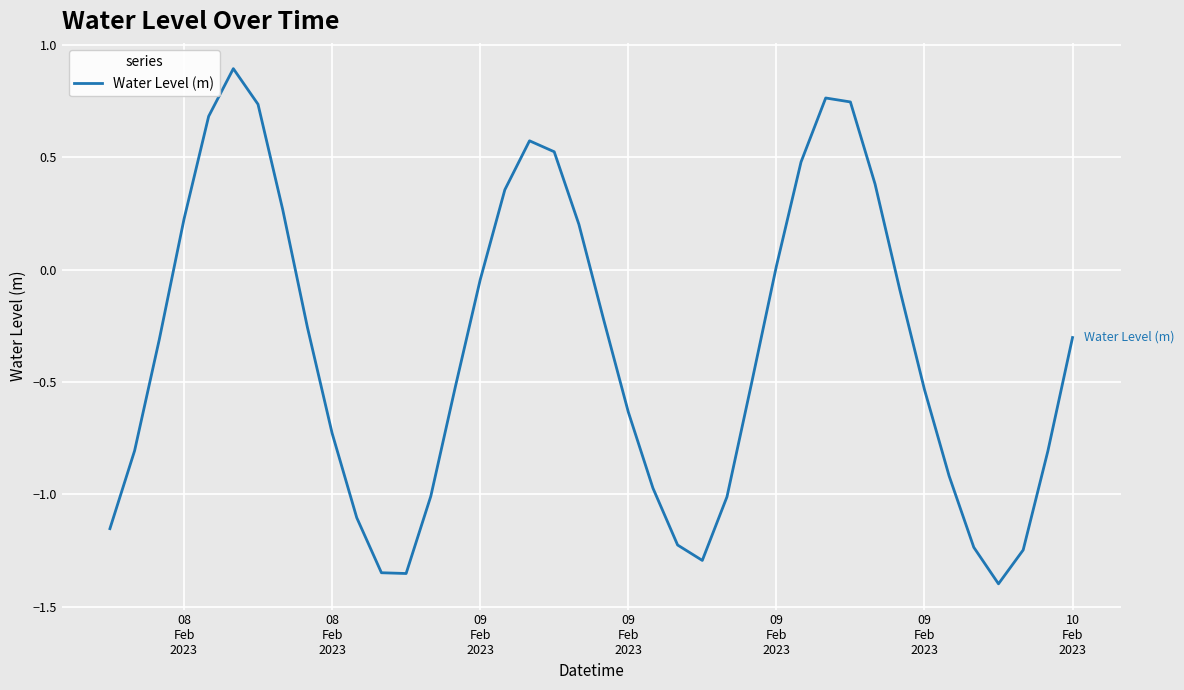

How many values are below zero?

26